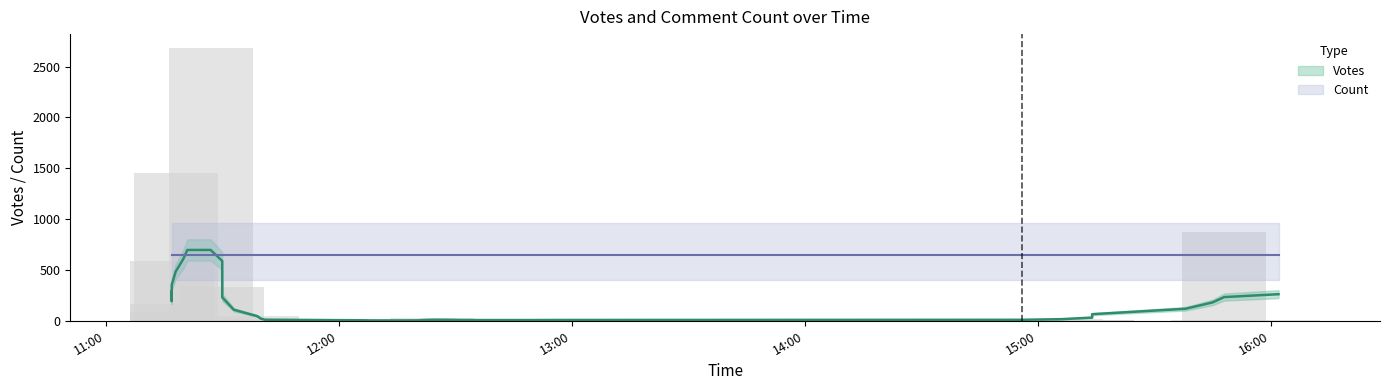

How many bars are there in total?

80